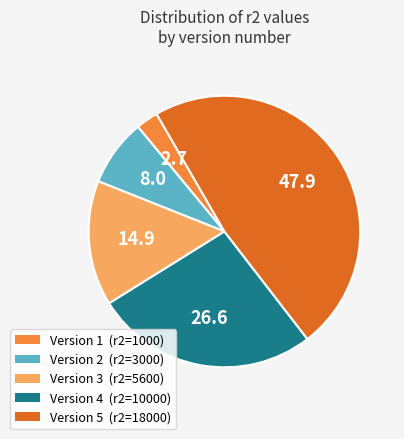

Which has a higher value, Version 1 (r2=1000) or Version 4 (r2=10000)?

Version 4 (r2=10000)